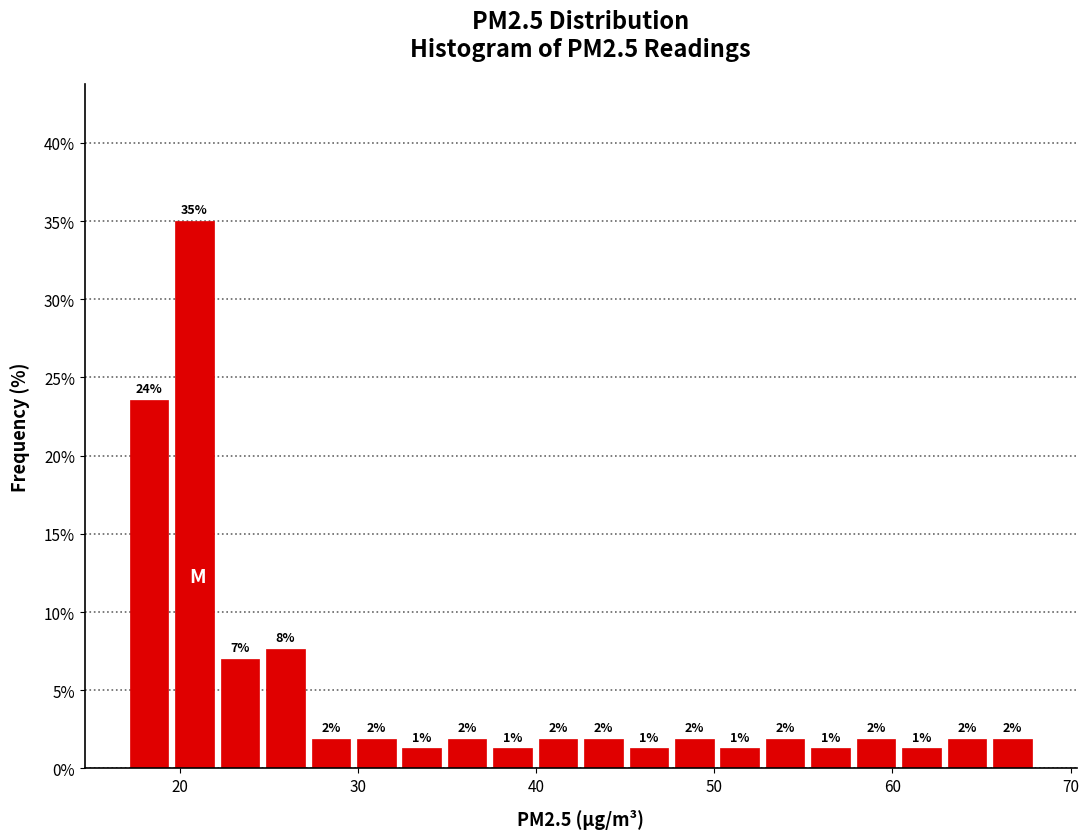

Around what value on the x-axis is the tallest bar? Give the approximate position of its centre, as read against the axis.

21